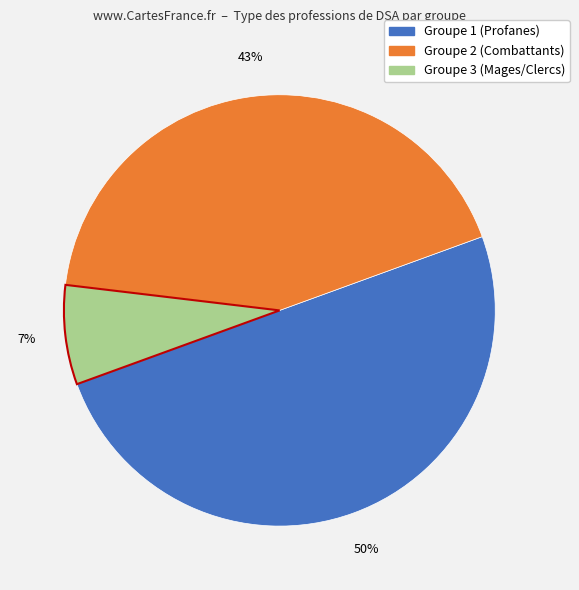

To the nearest percent, what is the average slice percentage?

33%